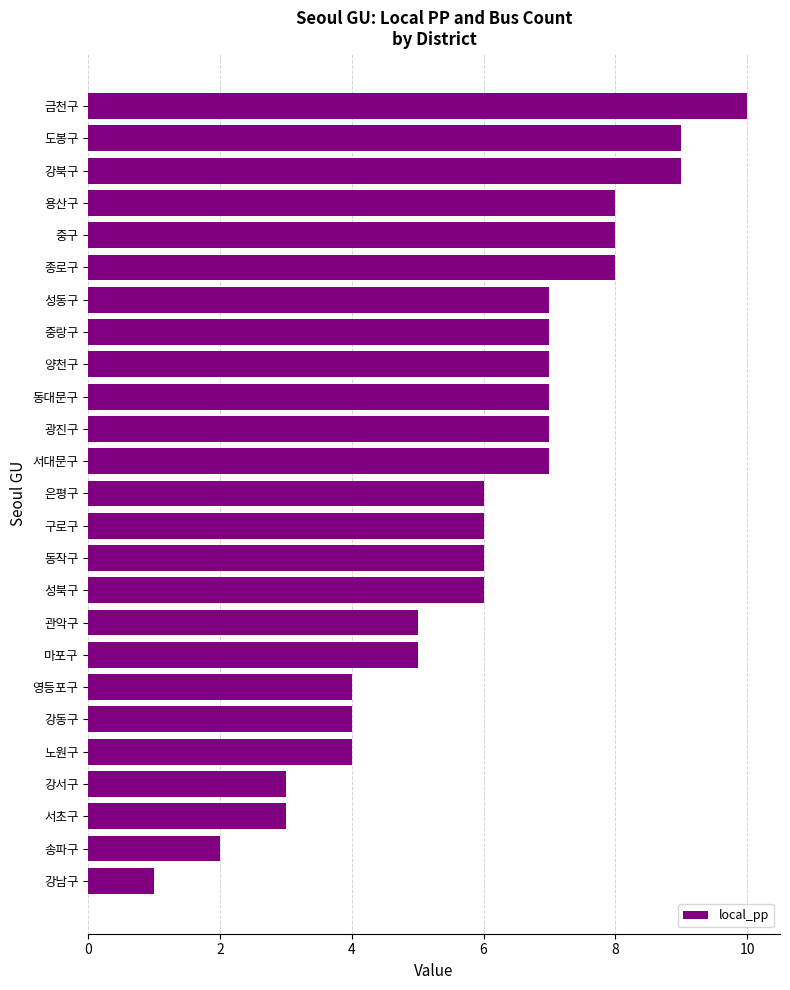

Reading bottom to top, extract all data points from this chart.

1	2	3	3	4	4	4	5	5	6	6	6	6	7	7	7	7	7	7	8	8	8	9	9	10